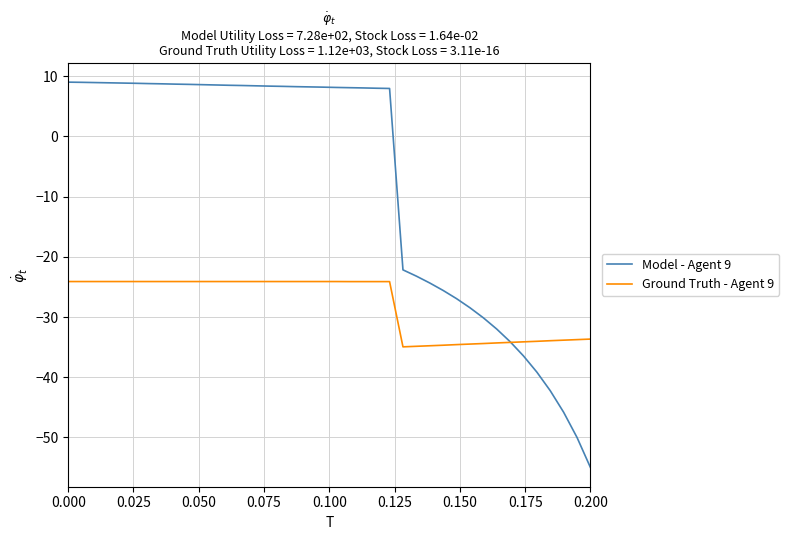

What is the highest value of the Model - Agent 9 series?

9.0